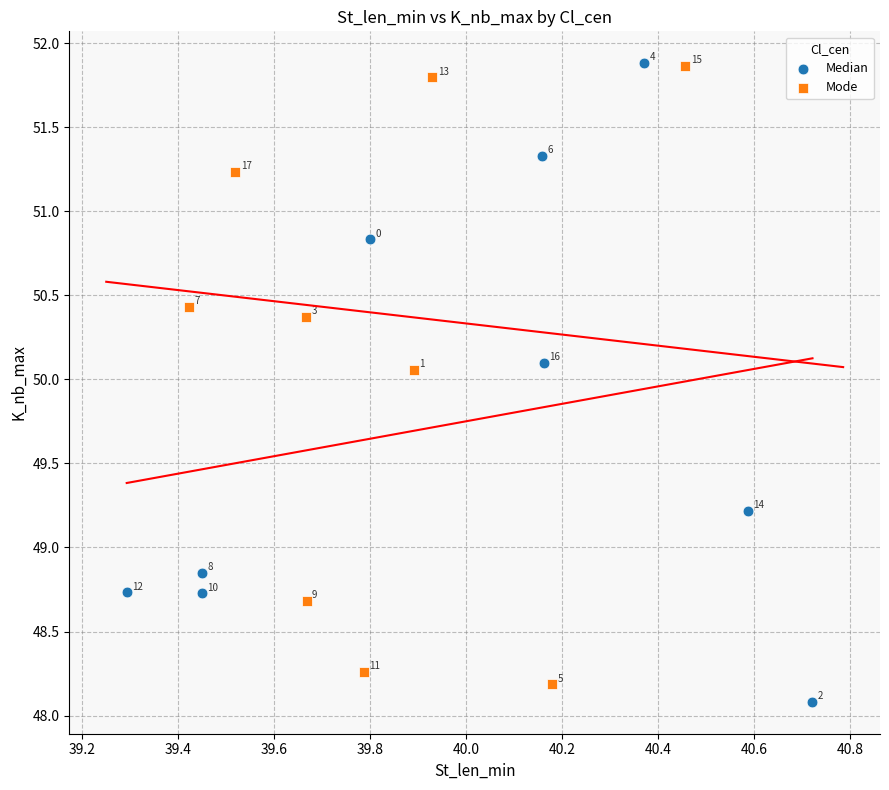

What are all the series names shown in the legend?

Median, Mode